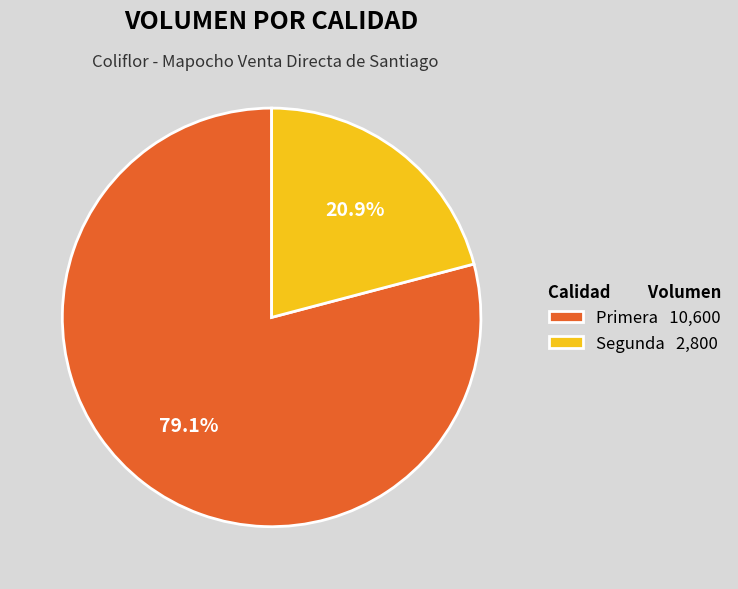

Is the sum of Primera and Segunda greater than half?

Yes